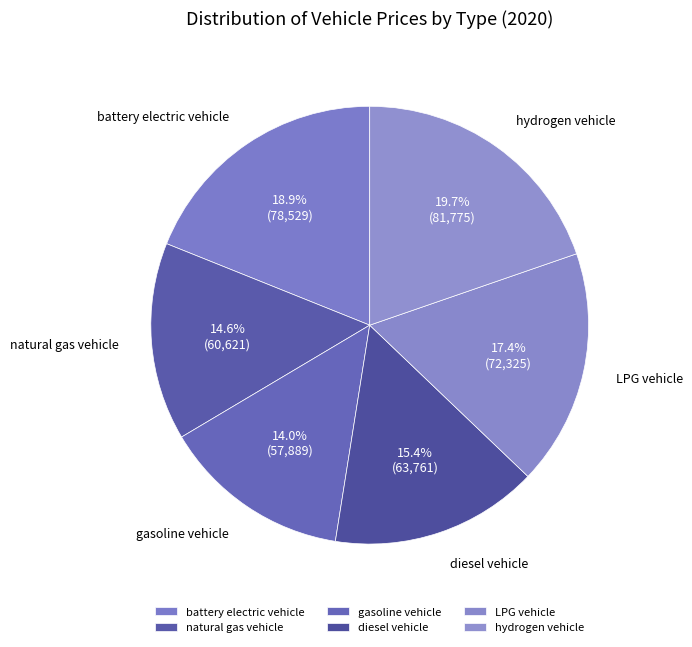

How many segments does this pie chart have?

6